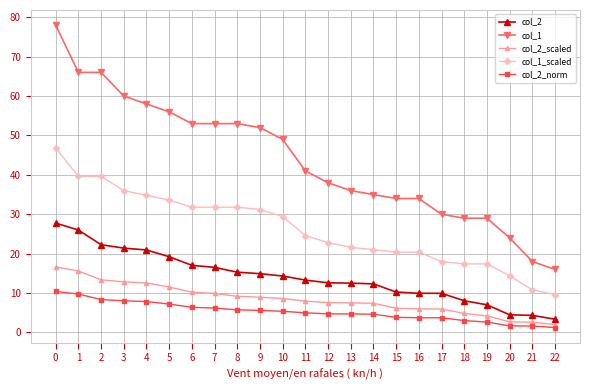

True or false: col_1_scaled and col_2_scaled cross at least once.

False